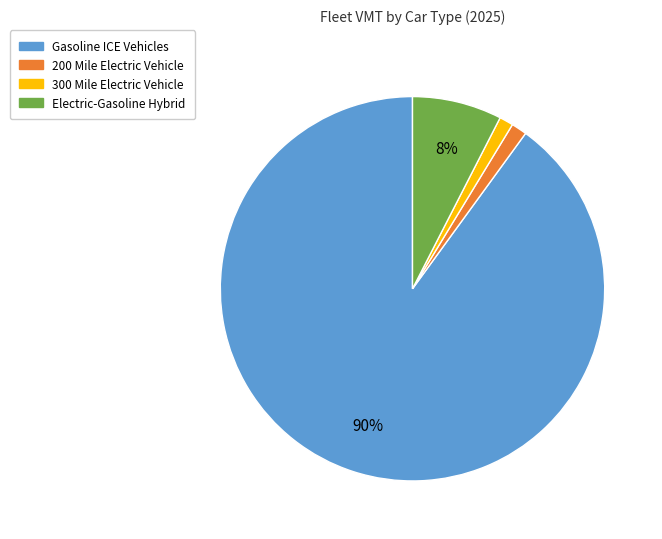

Does any single category account for the majority?

Yes